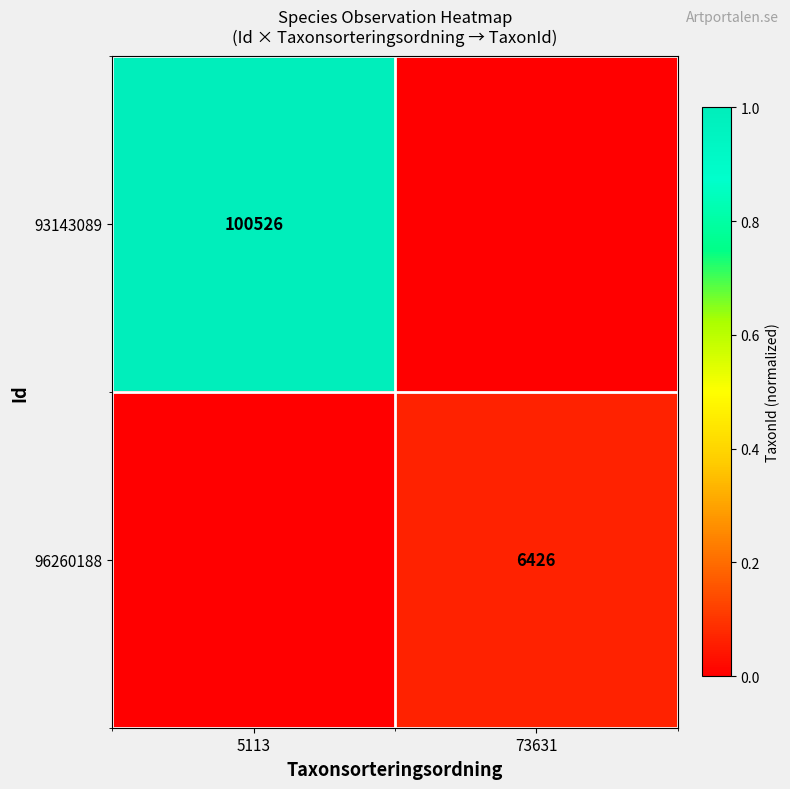

The value of 96260188 at 73631 is 11260. True or false?

False